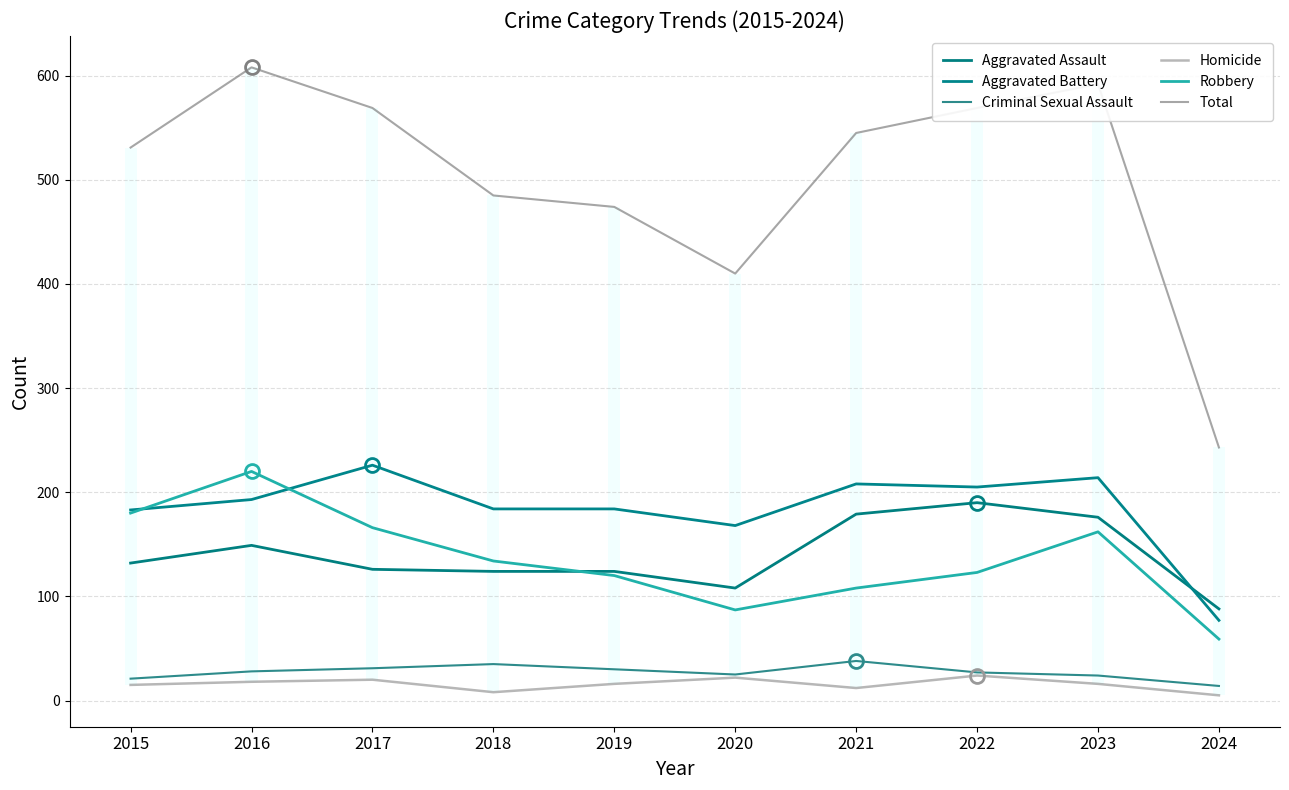

Reading right to left, what are all the values shown in this chart?

Aggravated Assault: 2024=88	2023=176	2022=190	2021=179	2020=108	2019=124	2018=124	2017=126	2016=149	2015=132
Aggravated Battery: 2024=77	2023=214	2022=205	2021=208	2020=168	2019=184	2018=184	2017=226	2016=193	2015=183
Criminal Sexual Assault: 2024=14	2023=24	2022=27	2021=38	2020=25	2019=30	2018=35	2017=31	2016=28	2015=21
Homicide: 2024=5	2023=16	2022=24	2021=12	2020=22	2019=16	2018=8	2017=20	2016=18	2015=15
Robbery: 2024=59	2023=162	2022=123	2021=108	2020=87	2019=120	2018=134	2017=166	2016=220	2015=180
Total: 2024=243	2023=592	2022=569	2021=545	2020=410	2019=474	2018=485	2017=569	2016=608	2015=531